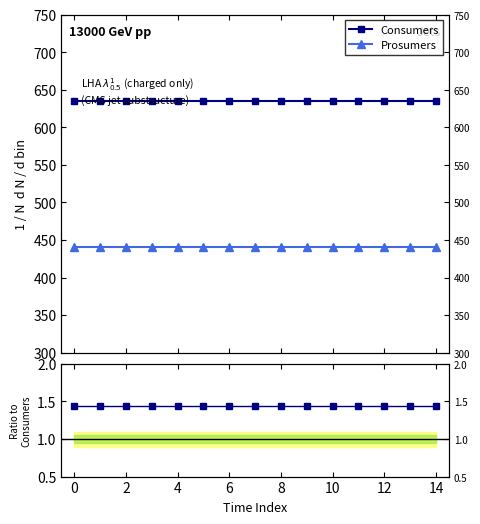

What is the value of the Consumers point at the 3rd from the left?

635.0